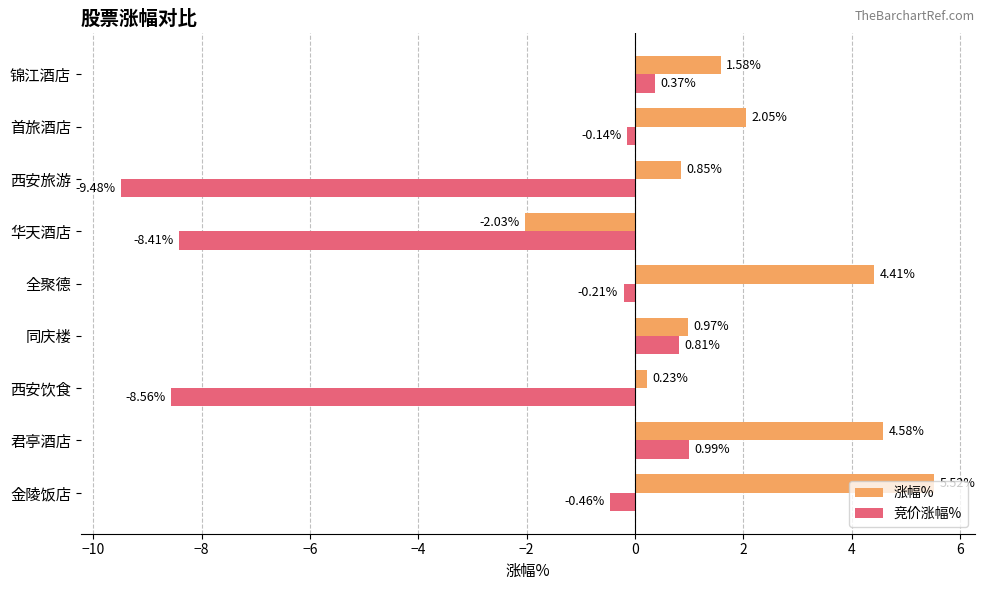

Which label corresponds to the smallest value in the chart?

西安旅游